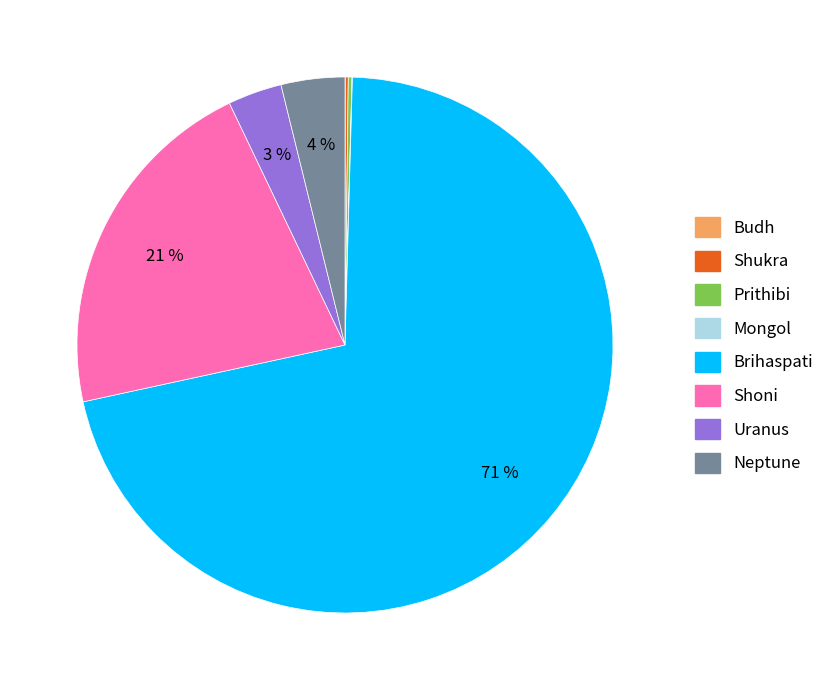

To the nearest percent, what portion does Shoni represent?

21%